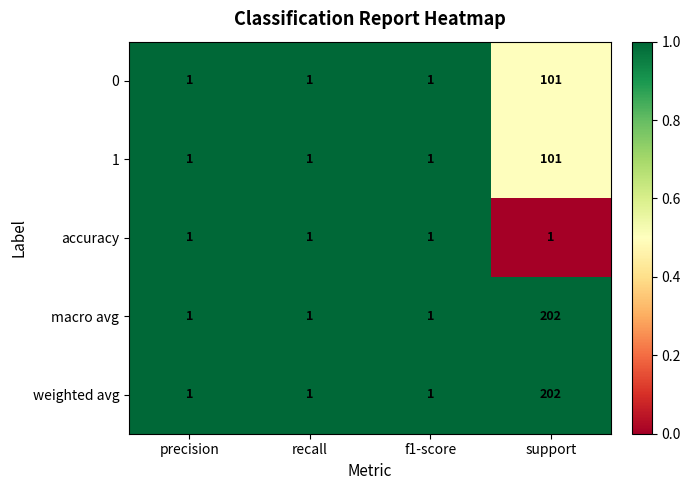

What is the difference between the maximum and second lowest values in the weighted avg series?

201